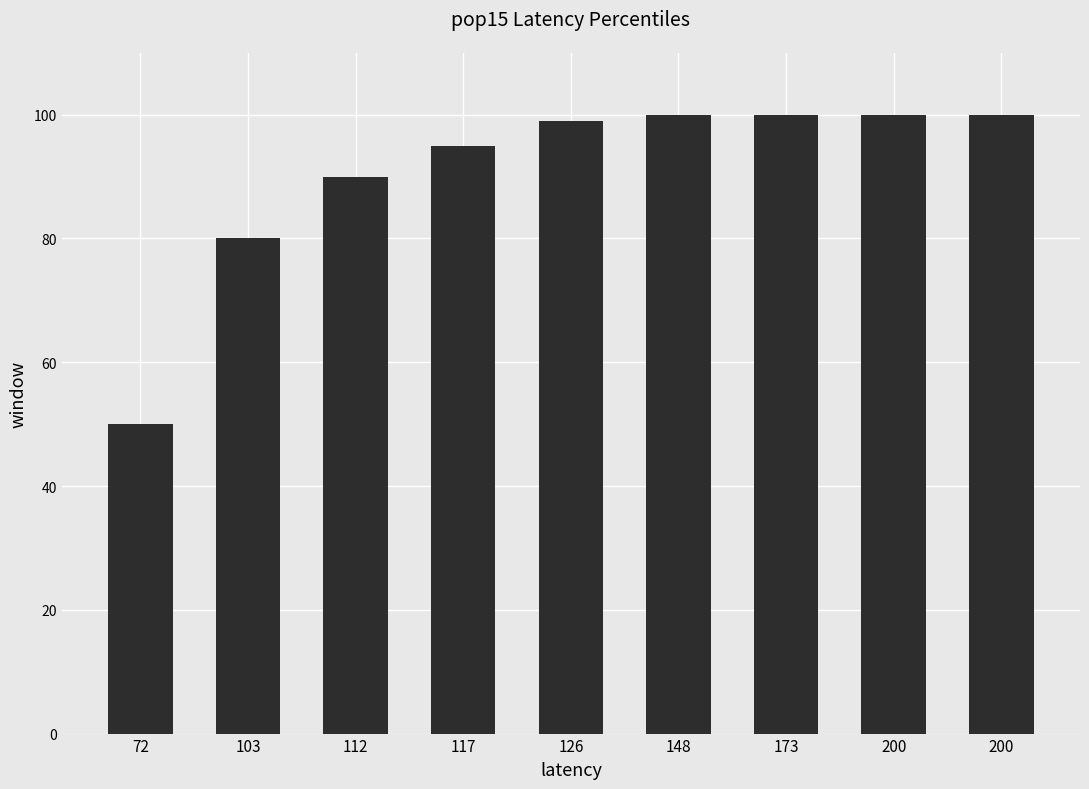

Does the chart contain any negative values?

No